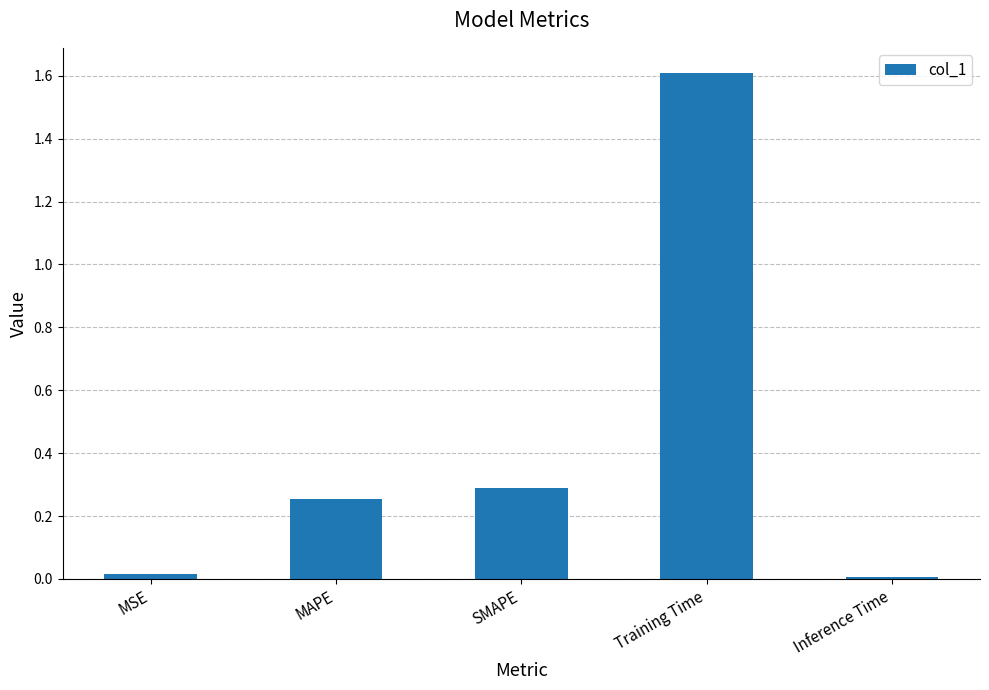

How many data points does each series have?

5